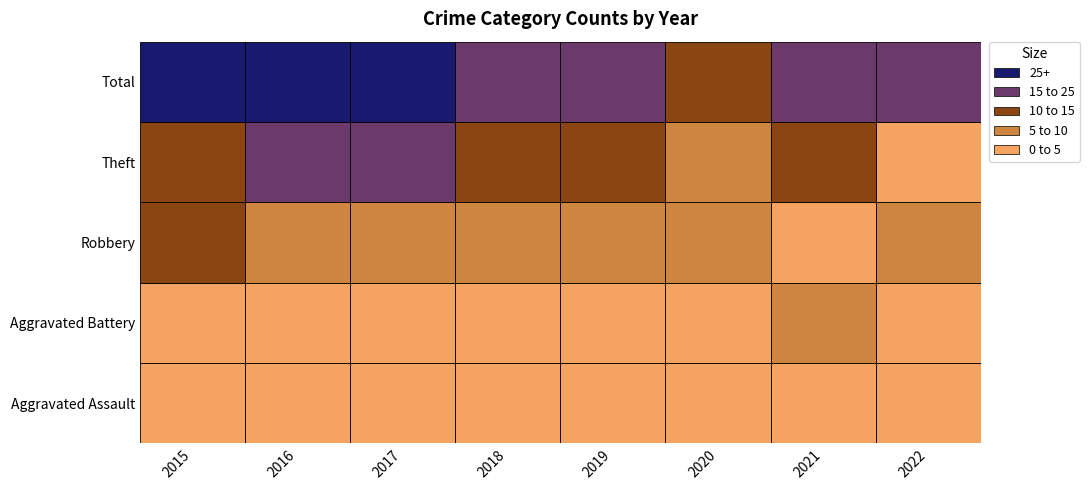

Reading left to right, transcribe all the data shown in this chart.

Aggravated Assault: 2015=2	2016=1	2017=1	2018=1	2019=2	2020=1	2021=2	2022=2
Aggravated Battery: 2015=2	2016=4	2017=5	2018=3	2019=3	2020=1	2021=6	2022=2
Robbery: 2015=11	2016=10	2017=6	2018=7	2019=7	2020=7	2021=3	2022=8
Theft: 2015=15	2016=16	2017=22	2018=14	2019=13	2020=6	2021=11	2022=4
Total: 2015=30	2016=31	2017=34	2018=25	2019=25	2020=15	2021=22	2022=16